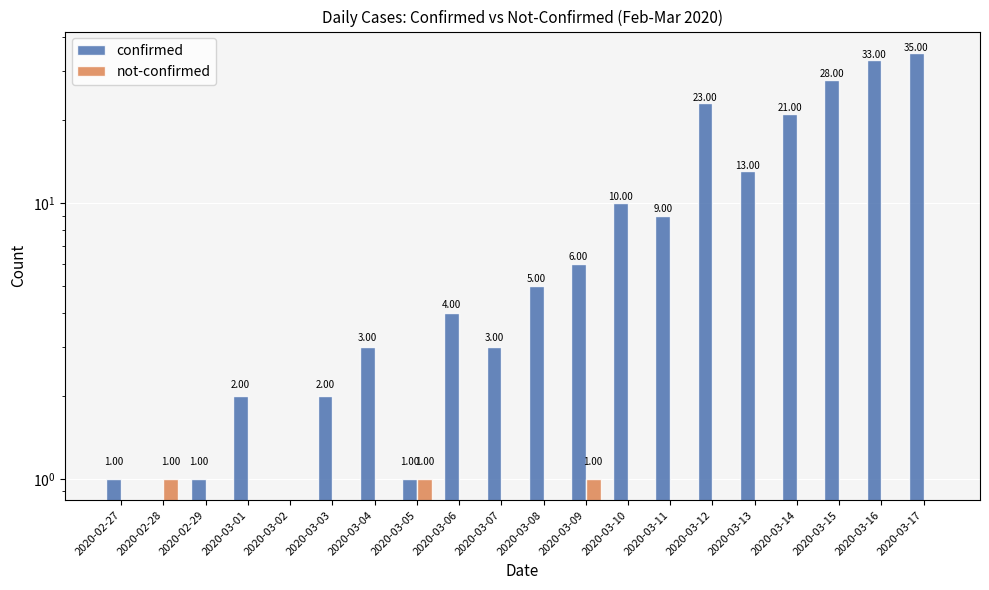

What is the difference between the highest and lowest values at 2020-02-27?

1